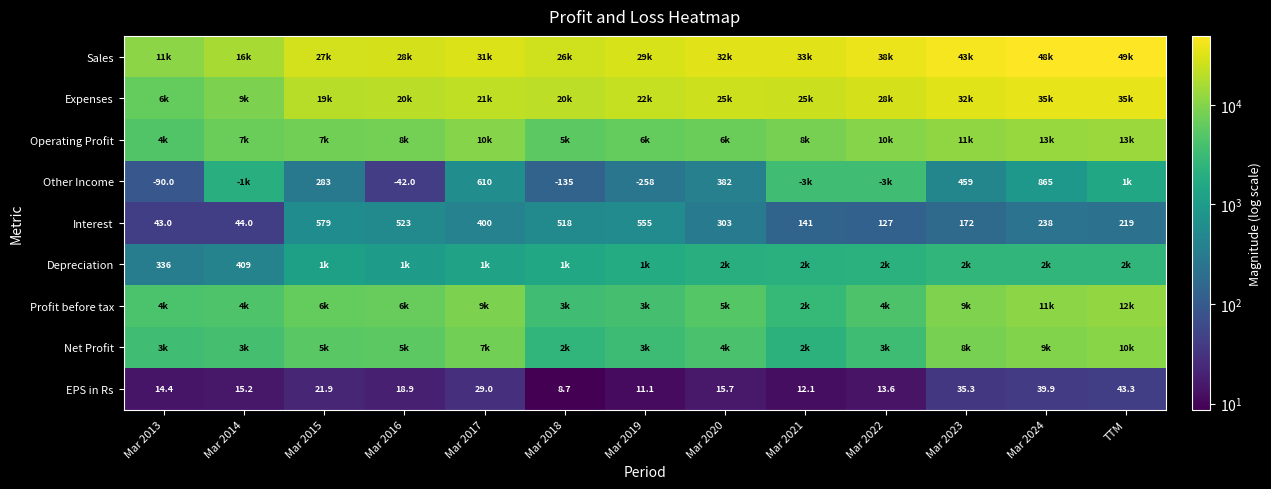

What is the minimum value for Interest?

43.0